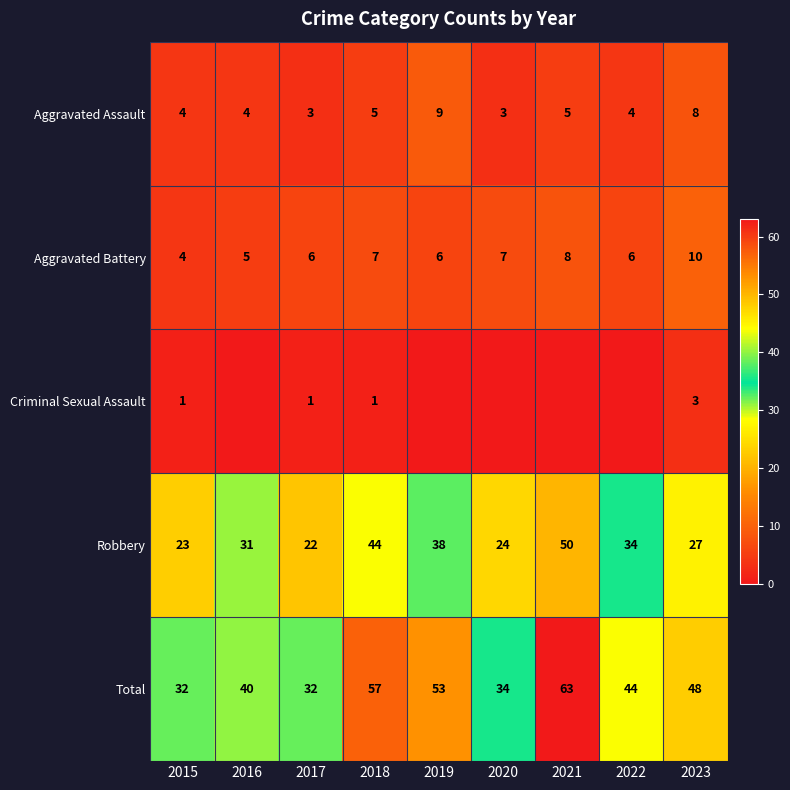

What is the approximate value of Aggravated Assault at 2019?

9